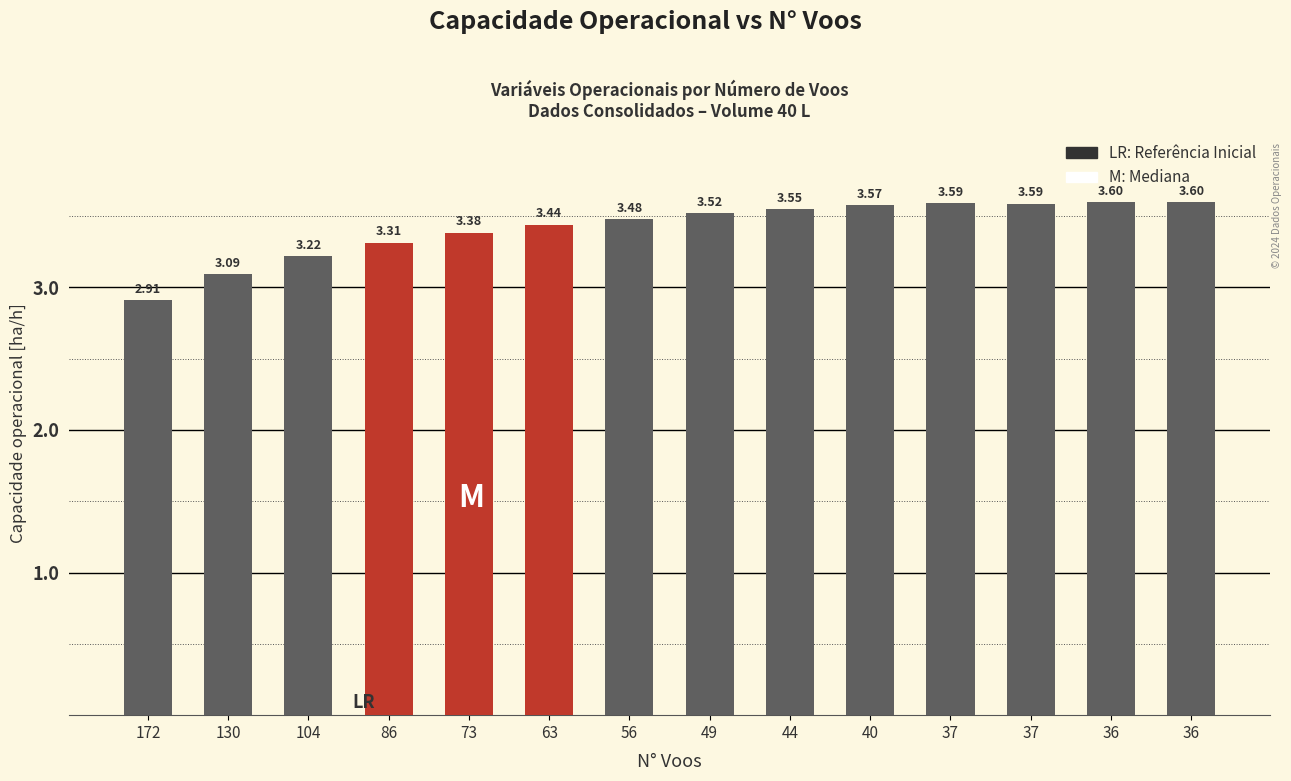

Rank the categories by value from highest to lowest.

36, 36, 37, 37, 40, 44, 49, 56, 63, 73, 86, 104, 130, 172